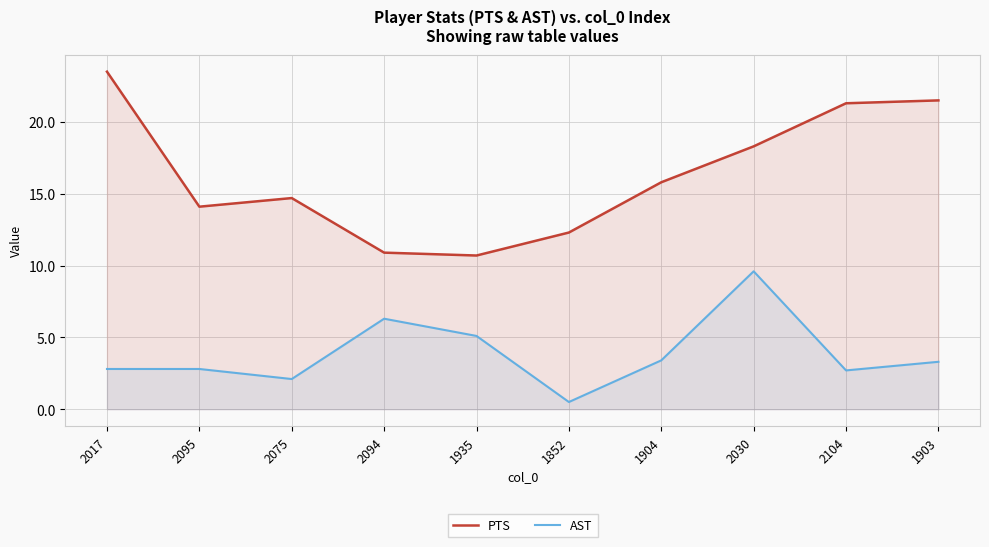

Which series has the largest total across all categories?

PTS